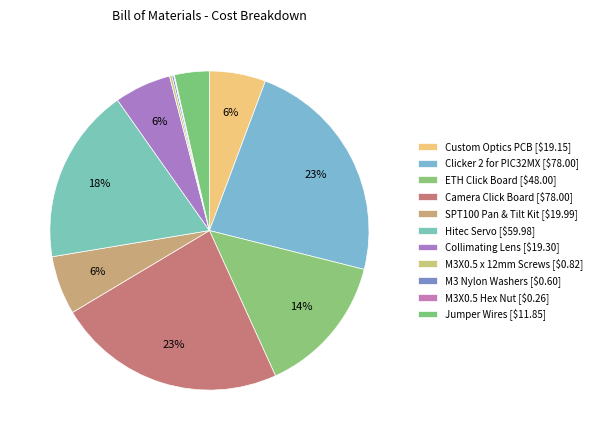

Do Collimating Lens and Camera Click Board together represent more than half of the pie?

No